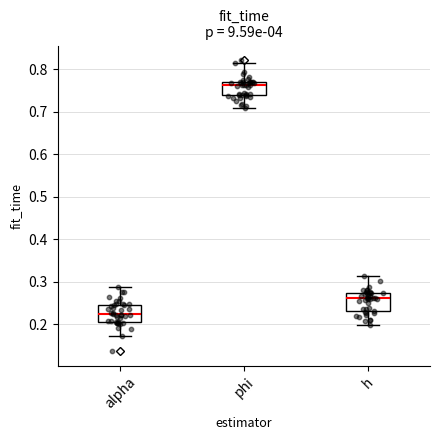

Where does the upper whisker of the box for alpha end on the y-axis? The values are not printed on the chart, so give them approximately, as read against the axis.

0.29